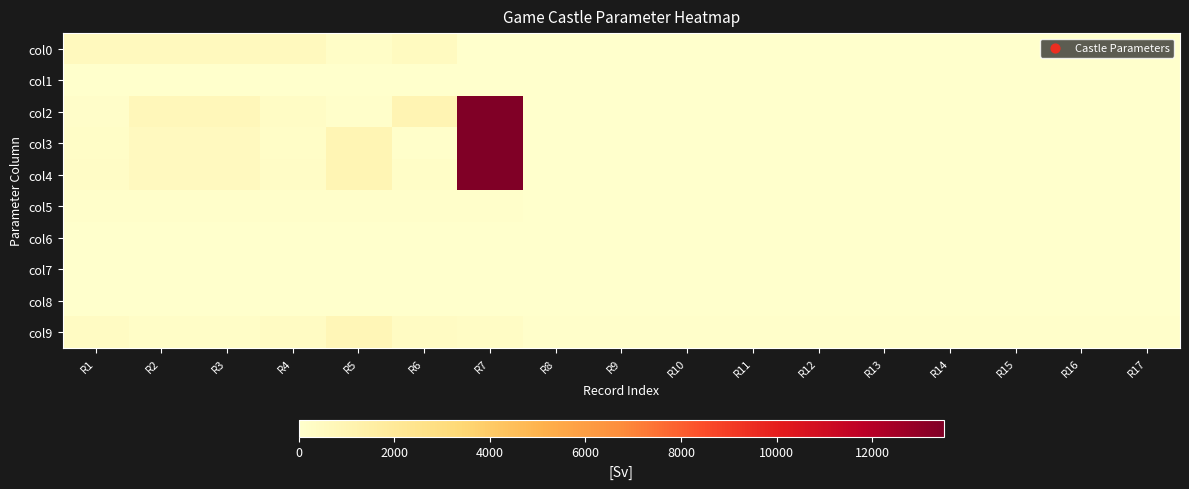

Reading left to right, list all the values displayed in this chart.

col0: R1=554	R2=558	R3=558	R4=554	R5=179	R6=436	R7=23	R8=0	R9=0	R10=0	R11=0	R12=0	R13=0	R14=0	R15=0	R16=0	R17=0
col1: R1=0	R2=1	R3=1	R4=10	R5=1	R6=1	R7=0	R8=0	R9=0	R10=0	R11=0	R12=0	R13=0	R14=0	R15=0	R16=0	R17=0
col2: R1=150	R2=700	R3=700	R4=300	R5=100	R6=1000	R7=13500	R8=0	R9=0	R10=0	R11=0	R12=0	R13=0	R14=0	R15=0	R16=0	R17=0
col3: R1=200	R2=500	R3=500	R4=200	R5=900	R6=90	R7=13500	R8=0	R9=0	R10=0	R11=0	R12=0	R13=0	R14=0	R15=0	R16=0	R17=0
col4: R1=250	R2=500	R3=500	R4=250	R5=900	R6=200	R7=13500	R8=0	R9=0	R10=0	R11=0	R12=0	R13=0	R14=0	R15=0	R16=0	R17=0
col5: R1=100	R2=100	R3=99	R4=99	R5=99	R6=99	R7=100	R8=0	R9=0	R10=0	R11=0	R12=0	R13=0	R14=0	R15=0	R16=0	R17=0
col6: R1=4	R2=3	R3=3	R4=4	R5=1	R6=9	R7=9	R8=0	R9=0	R10=0	R11=0	R12=0	R13=0	R14=0	R15=0	R16=0	R17=0
col7: R1=4	R2=3	R3=3	R4=4	R5=8	R6=9	R7=9	R8=9	R9=9	R10=9	R11=9	R12=9	R13=9	R14=9	R15=9	R16=9	R17=9
col8: R1=0	R2=0	R3=0	R4=0	R5=0	R6=1	R7=0	R8=0	R9=0	R10=0	R11=0	R12=0	R13=0	R14=0	R15=0	R16=0	R17=0
col9: R1=354	R2=177	R3=177	R4=354	R5=831	R6=354	R7=300	R8=100	R9=100	R10=100	R11=100	R12=100	R13=100	R14=100	R15=100	R16=100	R17=100